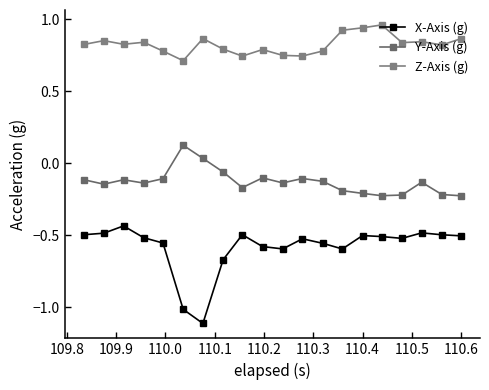

How many lines are shown in the chart?

3